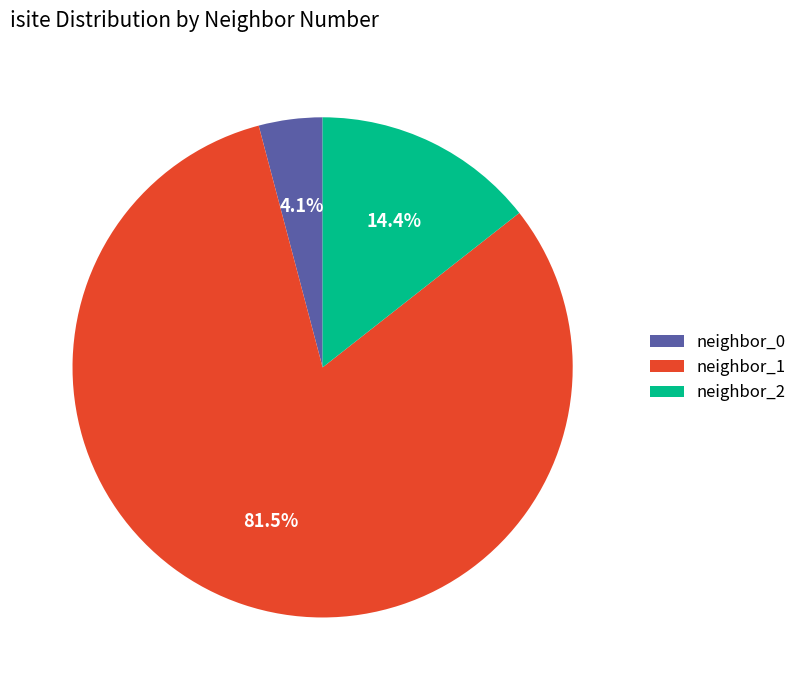

To the nearest percent, what is the average slice percentage?

33%